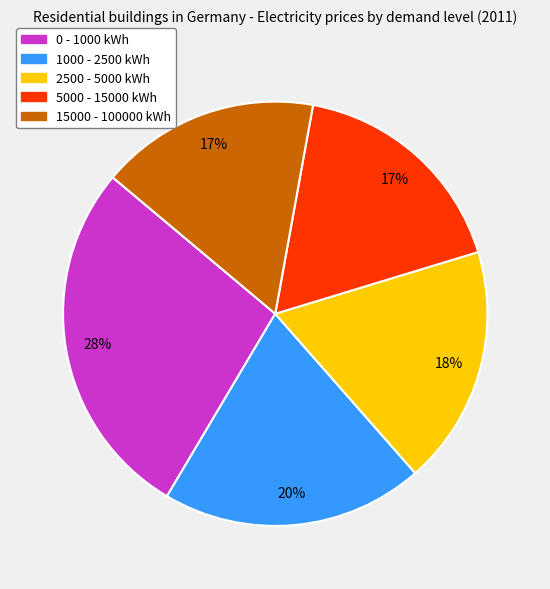

How many slices are in this pie chart?

5